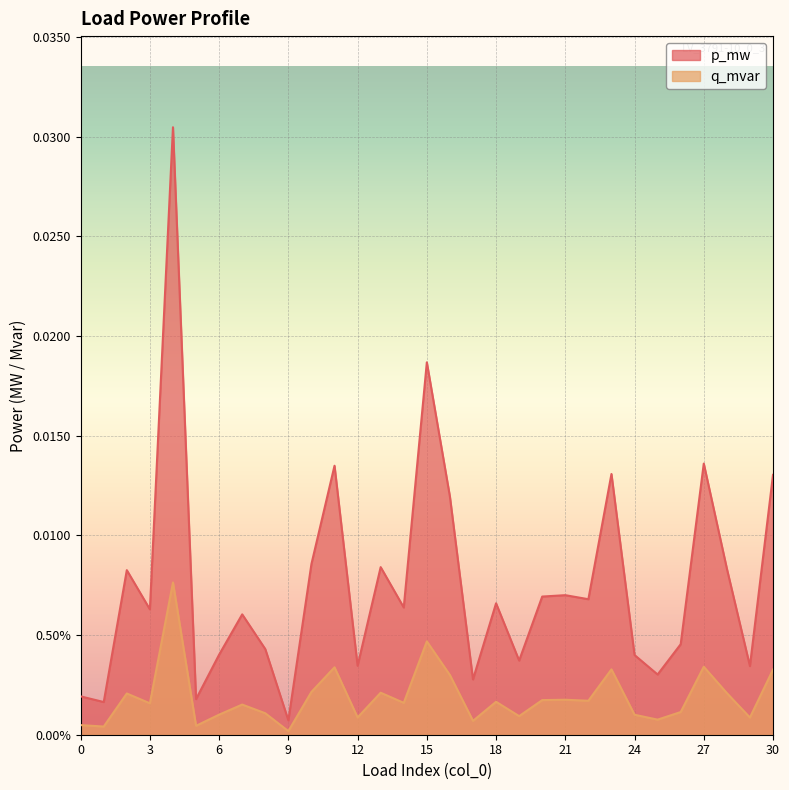

Which category has the lowest value across all series?

9